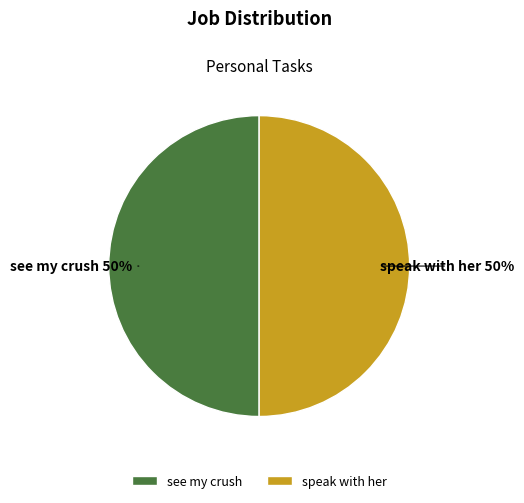

To the nearest percent, what is the combined percentage of speak with her and see my crush?

100%